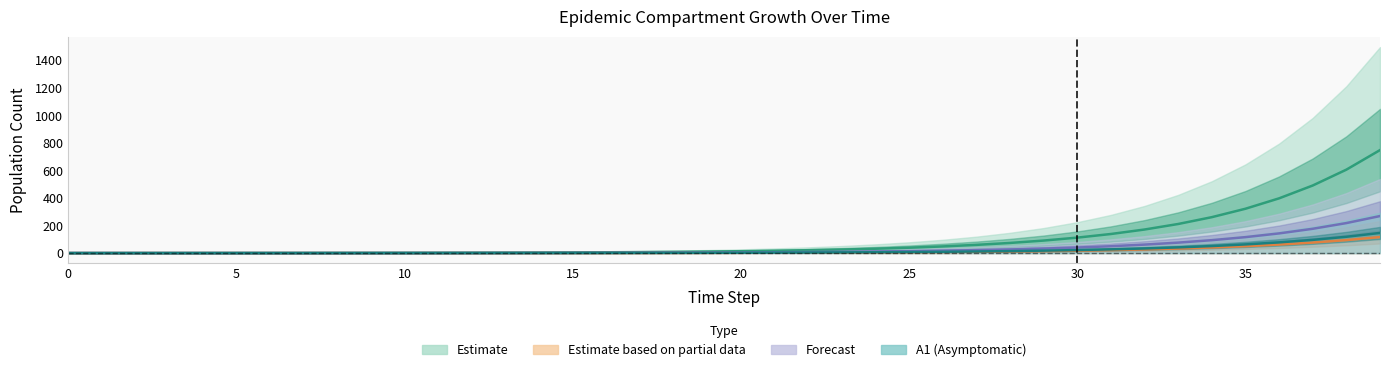

What is the approximate value of A1 at 35?

63.0